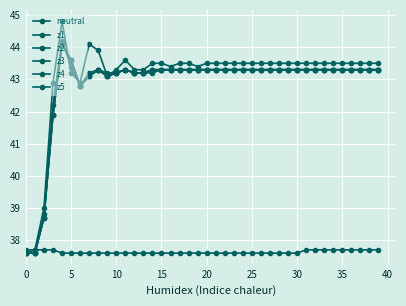

What is the sum of all z5 values?

1714.9